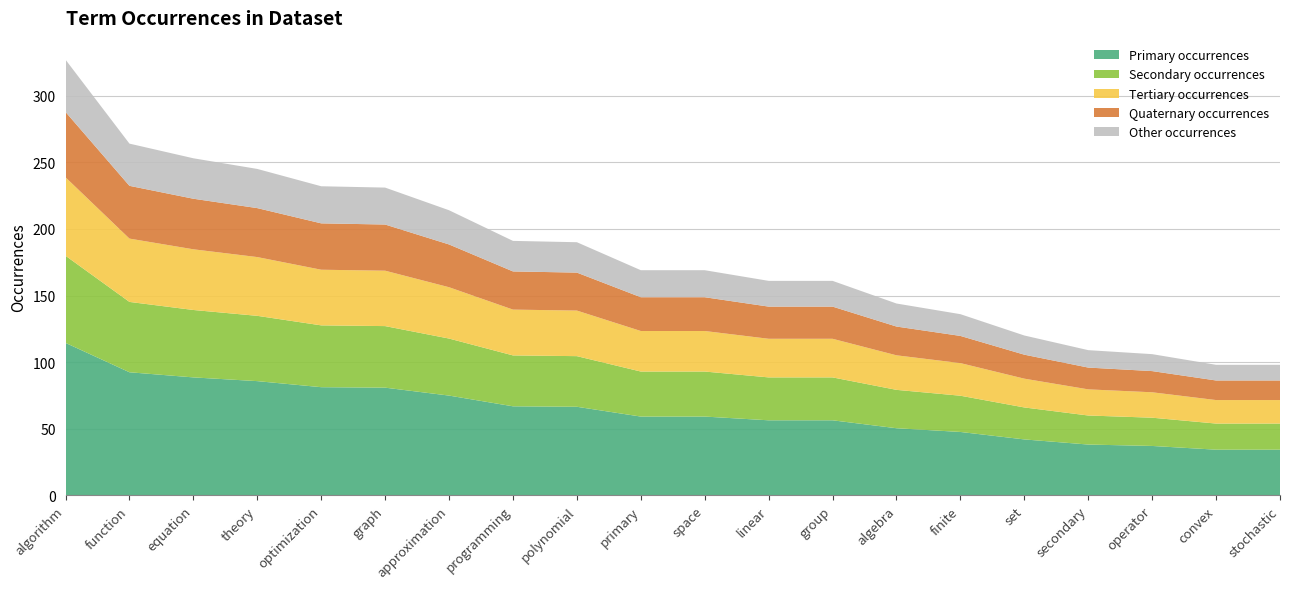

Reading left to right, what are all the values shown in this chart?

algorithm=327	function=264	equation=253	theory=245	optimization=232	graph=231	approximation=214	programming=191	polynomial=190	primary=169	space=169	linear=161	group=161	algebra=144	finite=136	set=120	secondary=109	operator=106	convex=98	stochastic=98